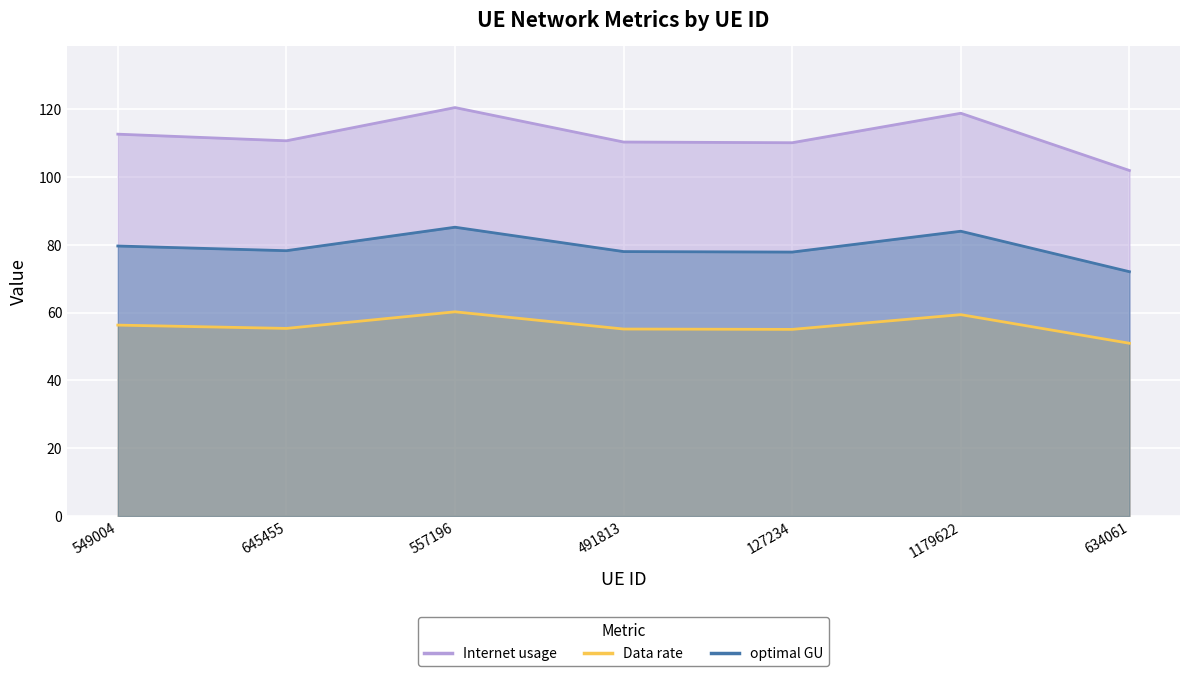

How many values in the optimal GU series exceed 55?

6